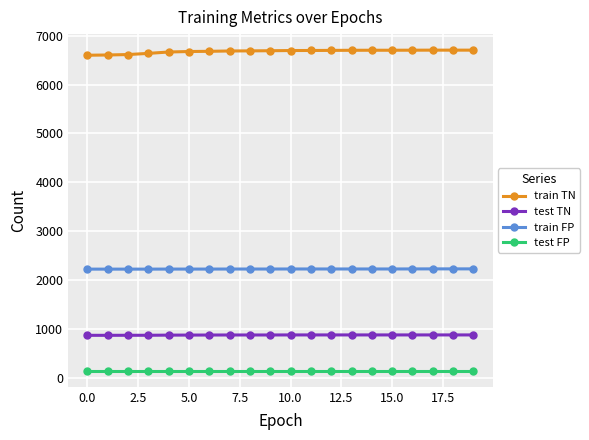

What is the value of the train FP point at the 20th from the left?

2235